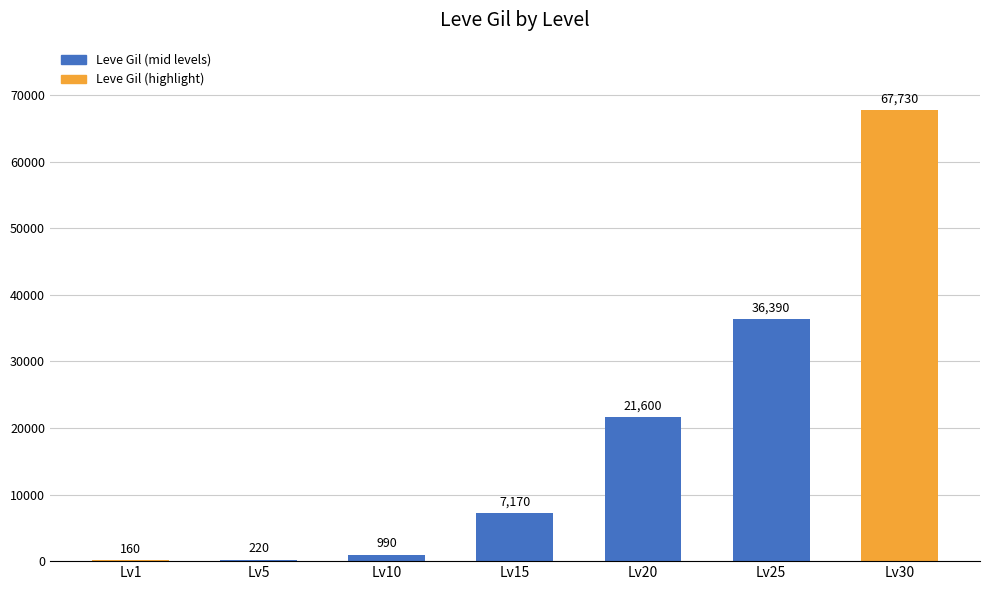

Reading left to right, list all the values displayed in this chart.

160	220	990	7170	21600	36390	67730